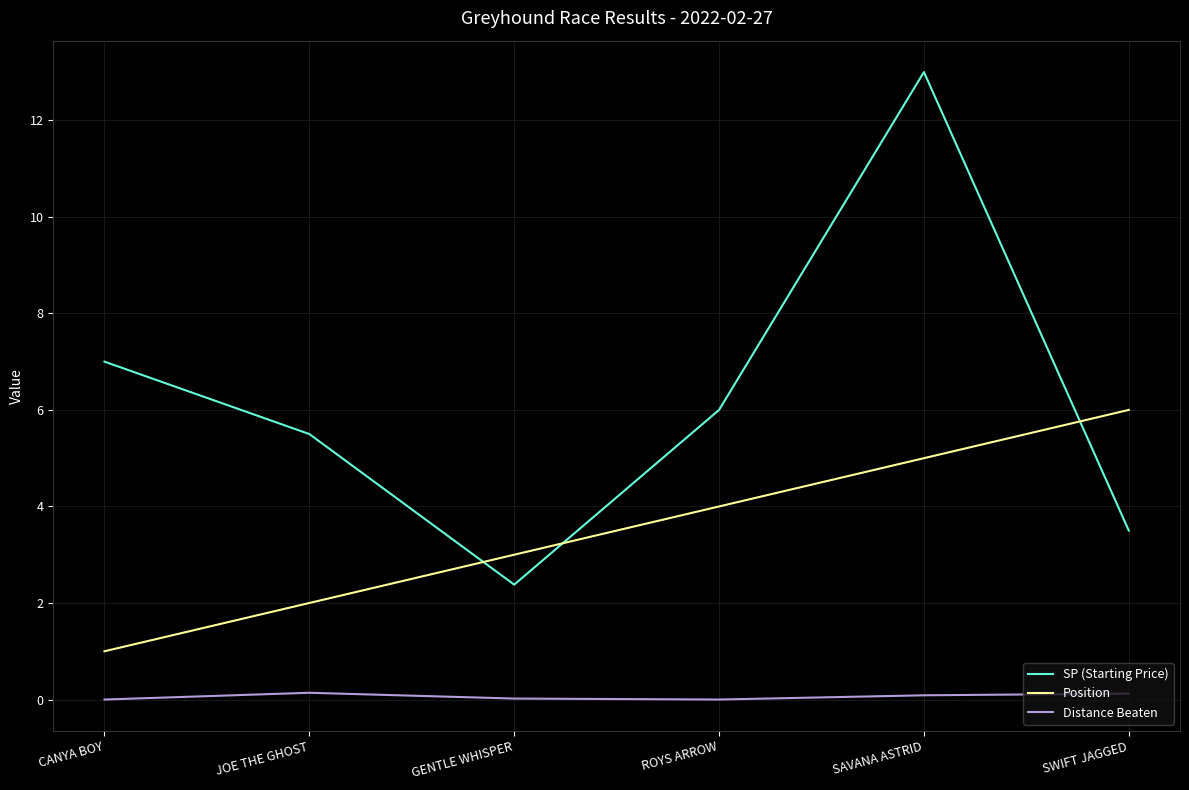

What is the greatest value displayed?

13.0